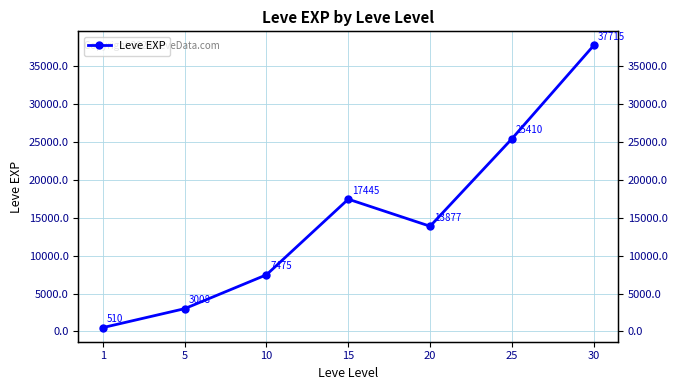

The chart shows a value of 17445.0 at 15. True or false?

True